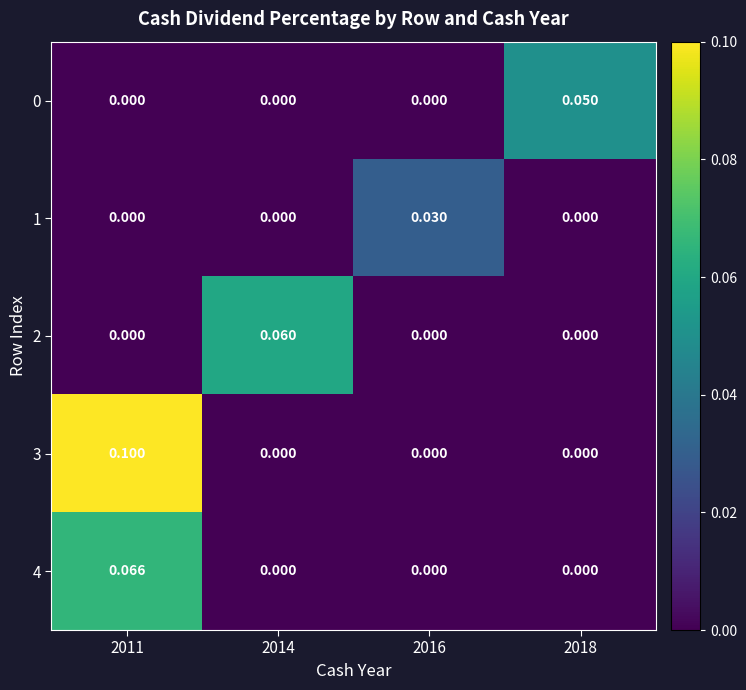

At how many categories does at least one series exceed 0?

4